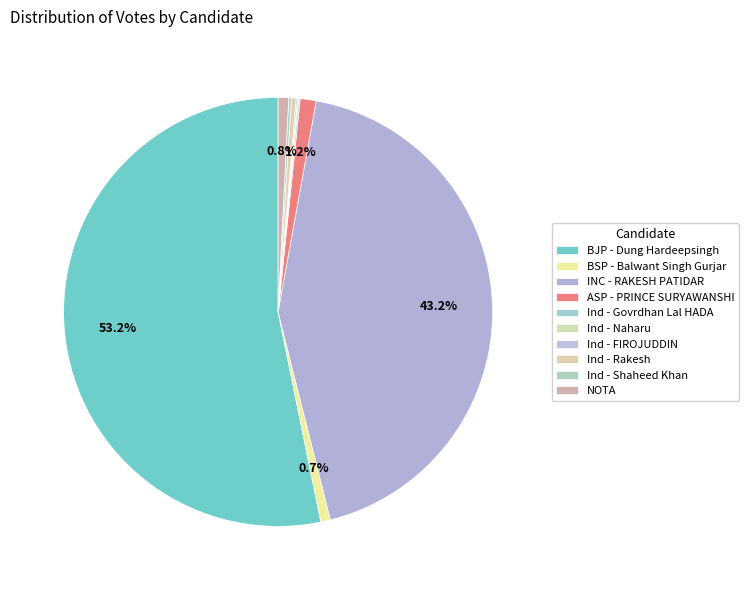

How many segments does this pie chart have?

10